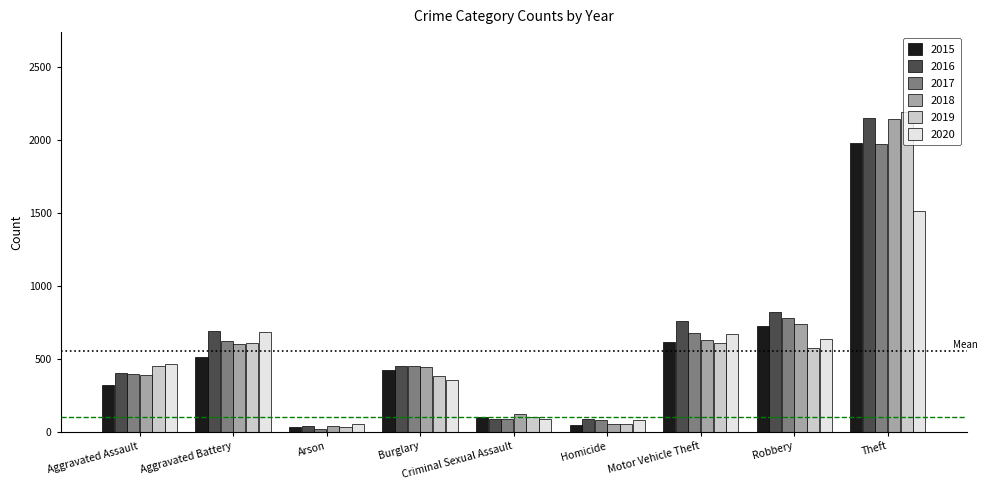

Is the value of 2020 at Burglary greater than the value of 2018 at Aggravated Battery?

No